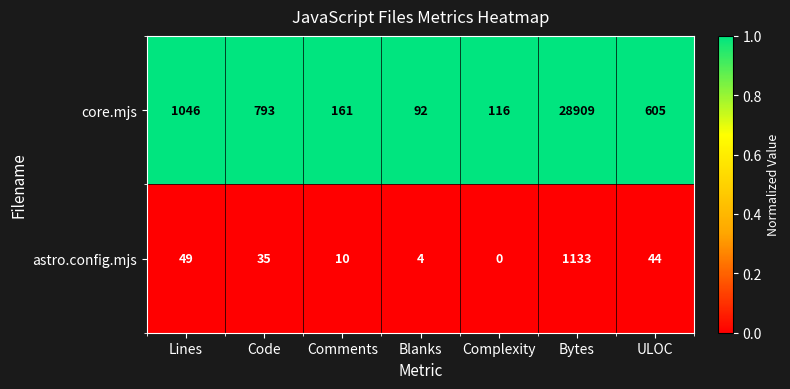

What is the greatest value displayed?

28909